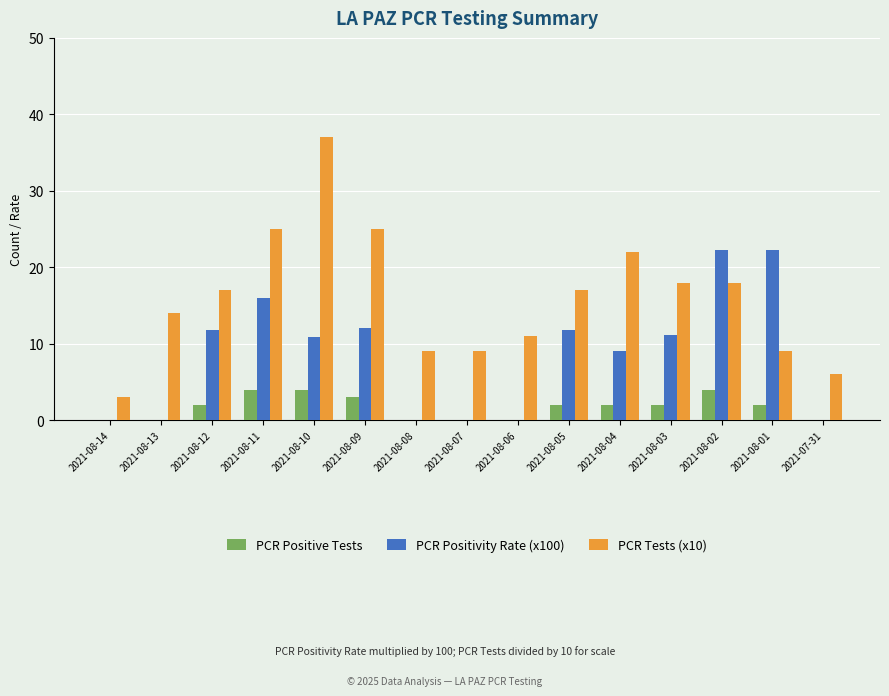

Which series has the largest total across all categories?

PCR Tests (x10)